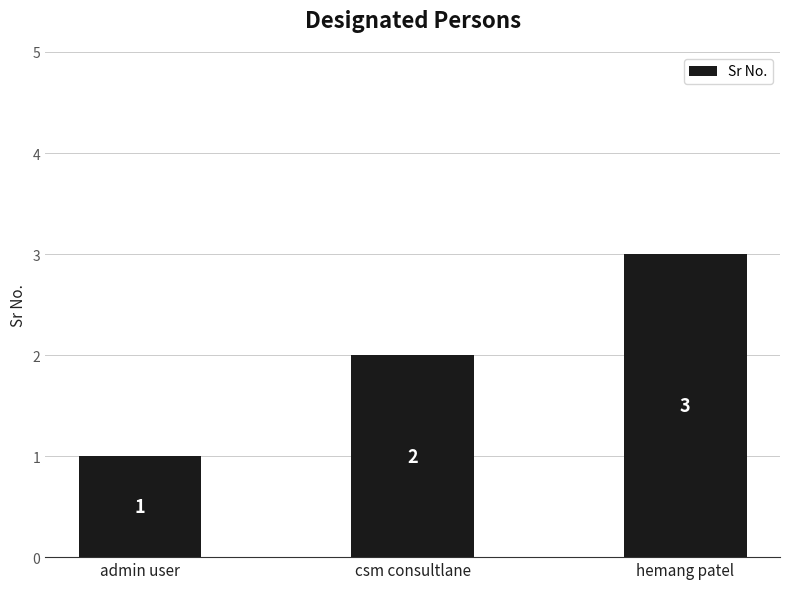

Reading left to right, what are all the values shown in this chart?

1	2	3